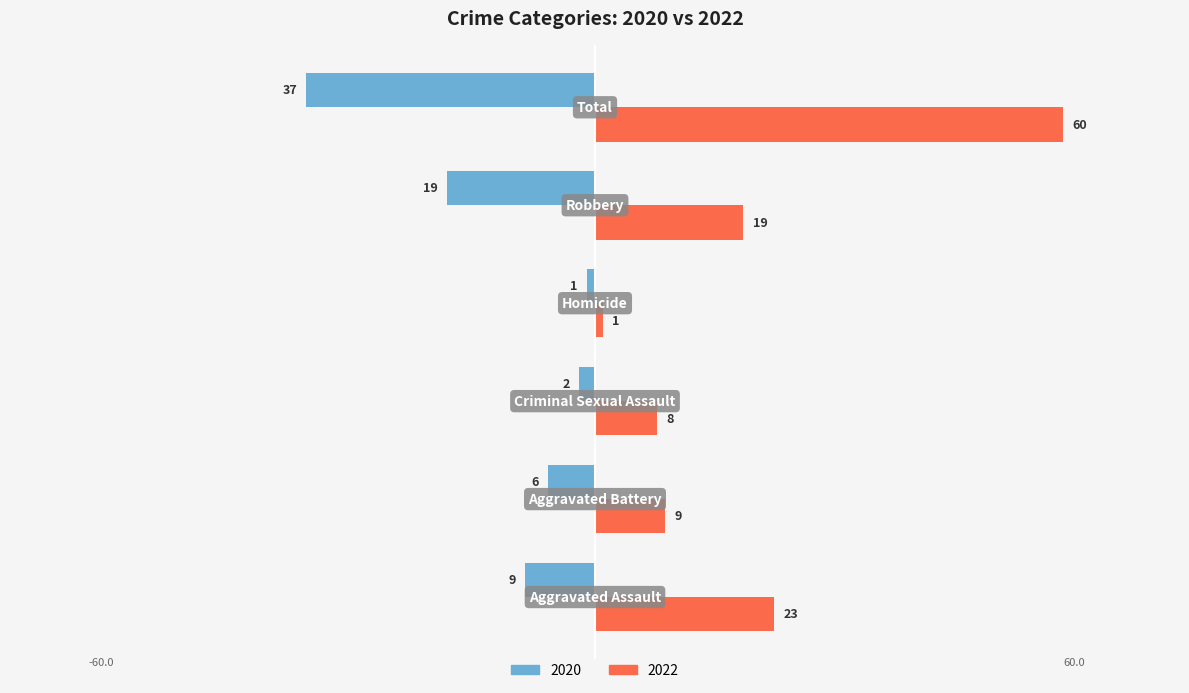

What is the average value of the 2022 series?

20